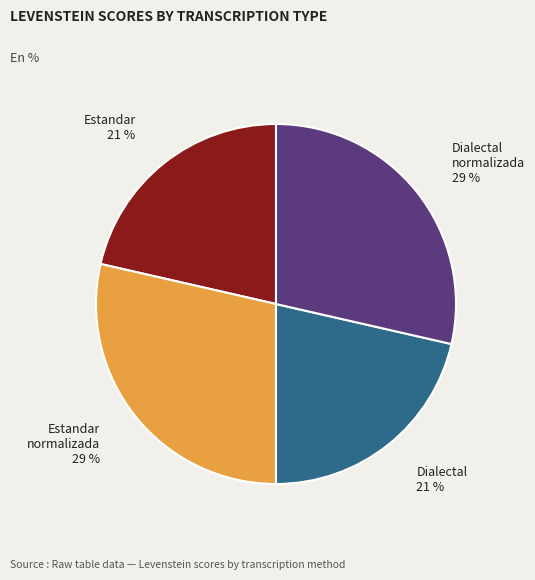

To the nearest percent, what is the average slice percentage?

25%